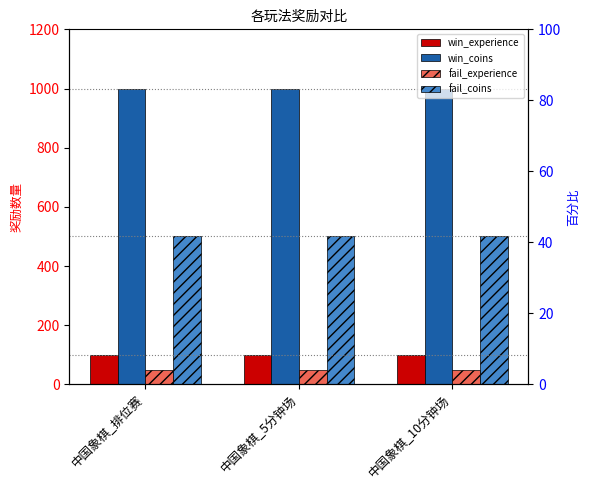

True or false: fail_coins has a value of 754 at 中国象棋_排位赛.

False